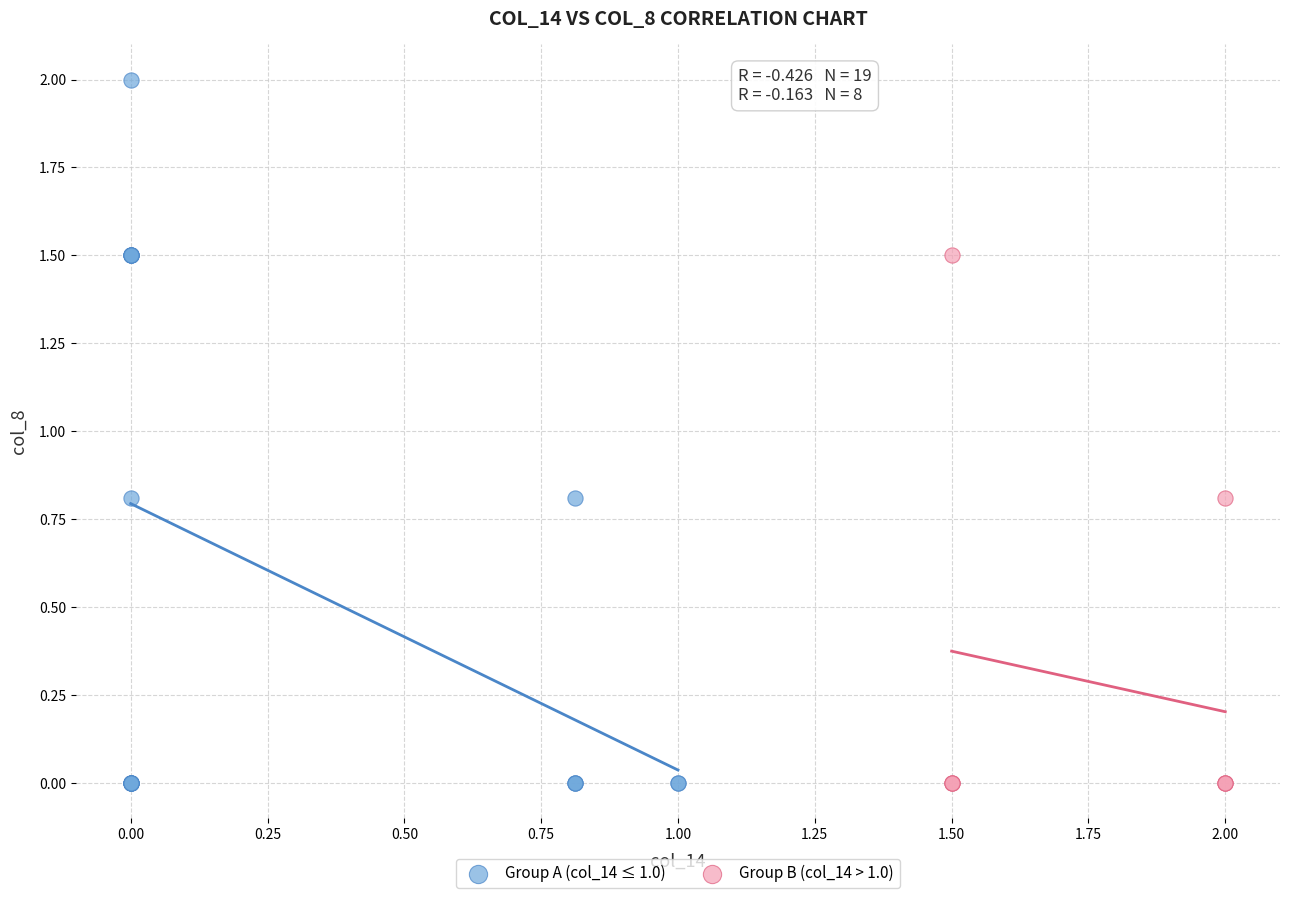

What are all the series names shown in the legend?

Group A (col_14 ≤ 1.0), Group B (col_14 > 1.0)